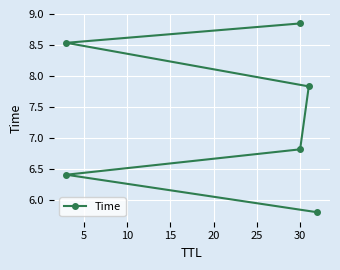

Reading right to left, what are all the values shown in this chart?

8.8	8.5	7.8	6.8	6.4	5.8